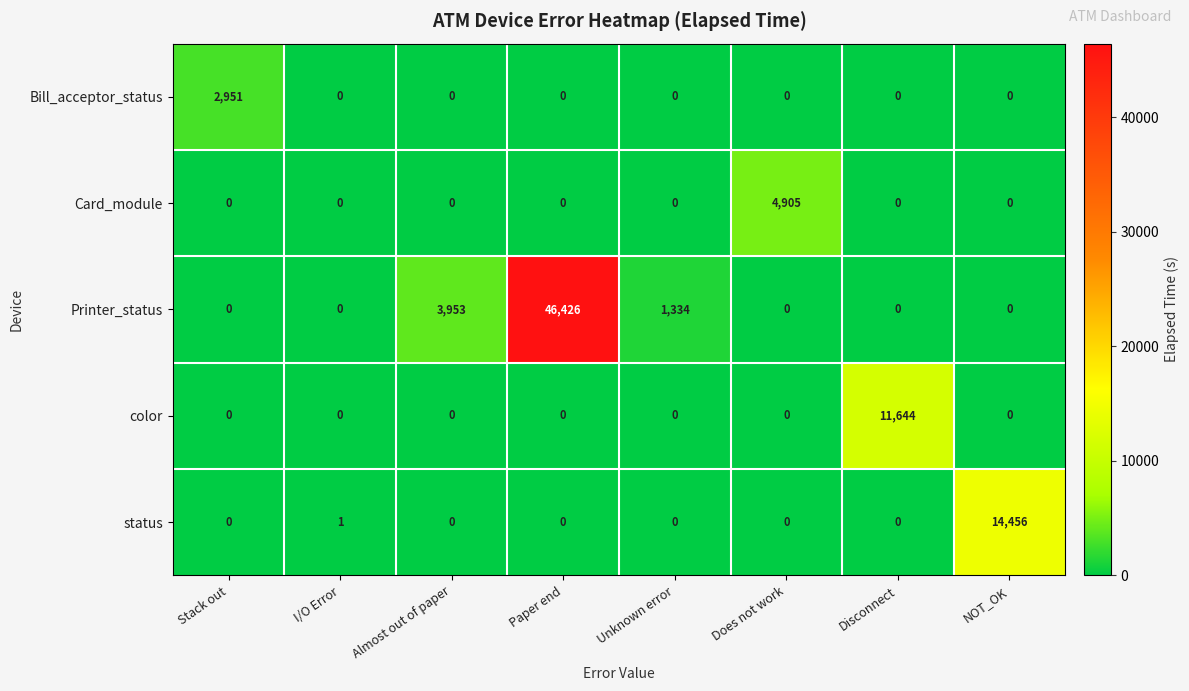

What is the maximum value shown in the chart?

46426